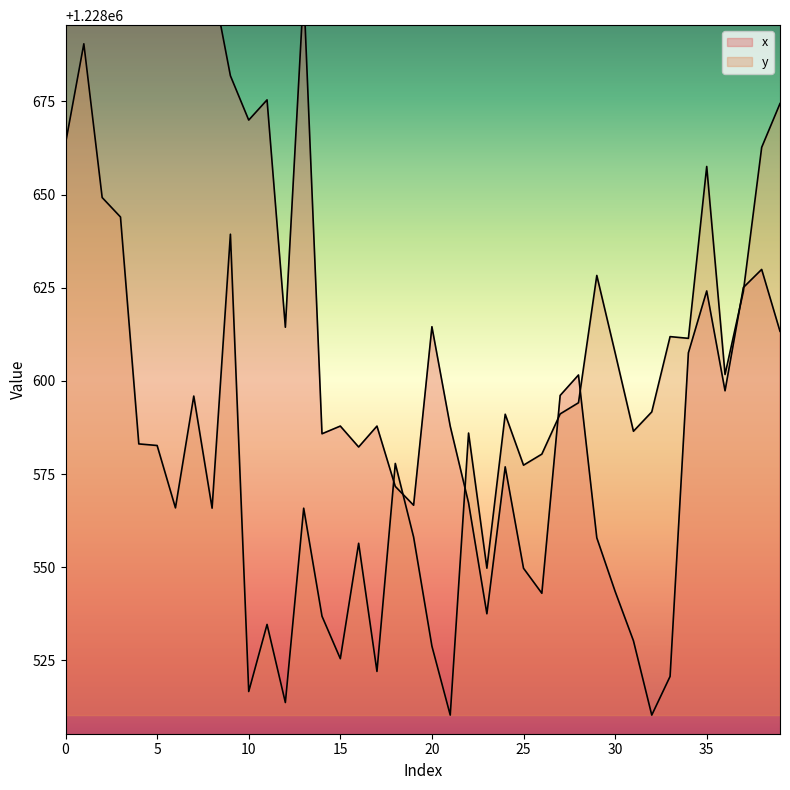

What is the difference between the highest and lowest values at 16?

25.8